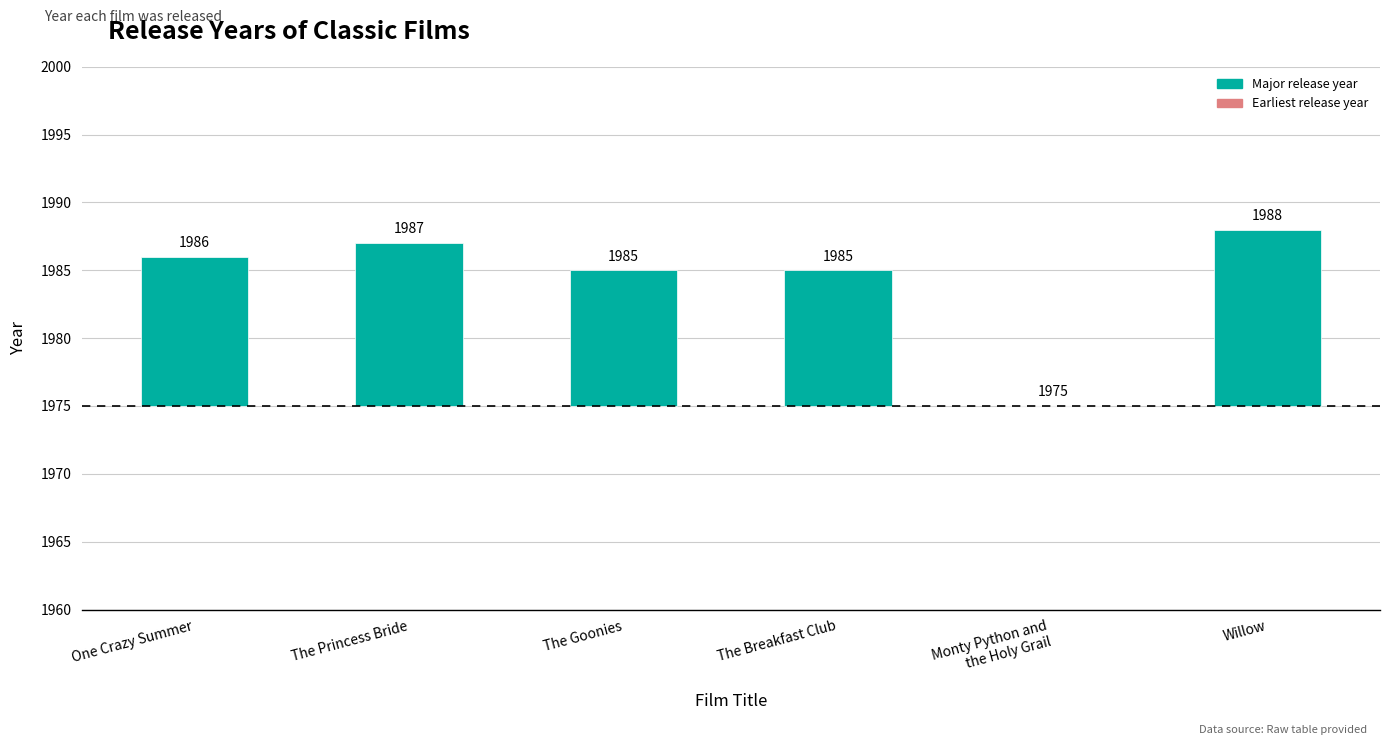

Approximately how many times larger is the value at One Crazy Summer compared to Willow?

0.8